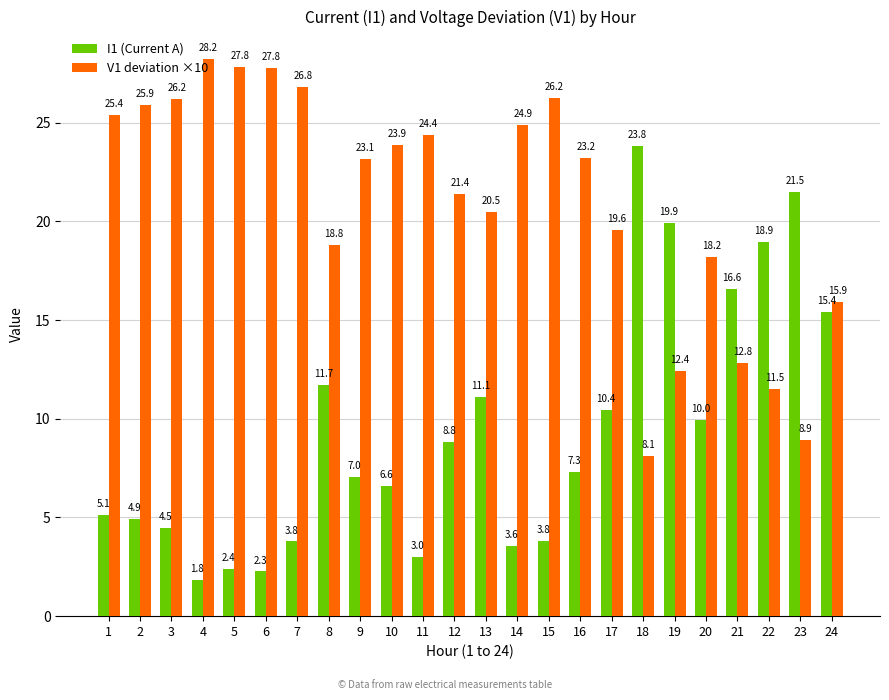

What is the value of the V1 deviation ×10 bar at the 12th from the left?

21.4